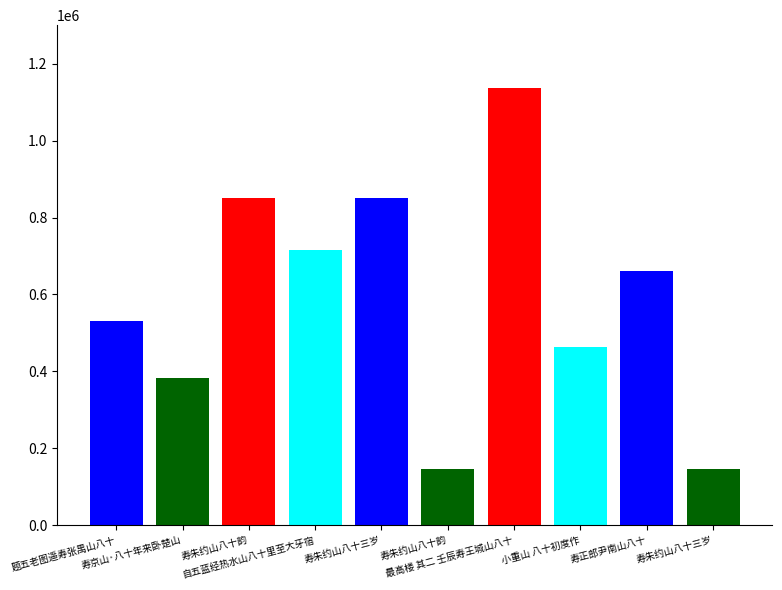

Rank the categories by value from lowest to highest.

寿朱约山八十韵, 寿朱约山八十三岁, 寿京山·八十年来卧楚山, 小重山 八十初度作, 题五老图遥寿张禺山八十, 寿正郎尹南山八十, 自五蓝经热水山八十里至大牙宿, 寿朱约山八十三岁, 寿朱约山八十韵, 最高楼 其二 壬辰寿王城山八十